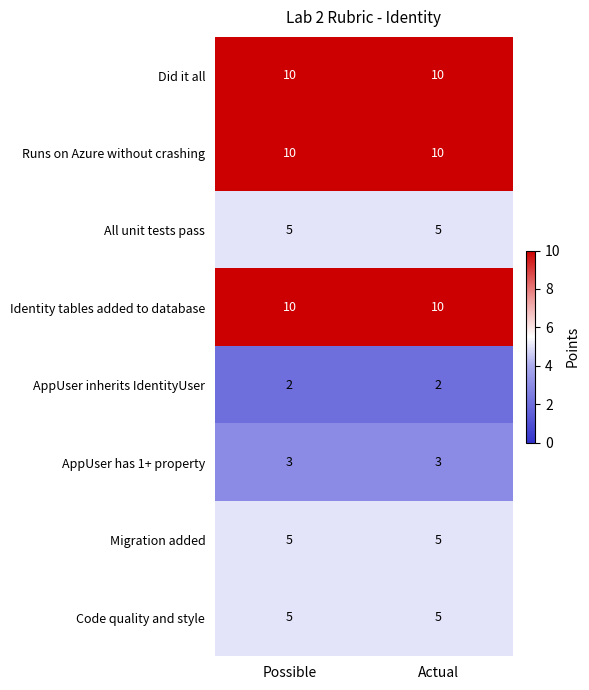

Reading left to right, transcribe all the data shown in this chart.

Did it all: Possible=10	Actual=10
Runs on Azure without crashing: Possible=10	Actual=10
All unit tests pass: Possible=5	Actual=5
Identity tables added to database: Possible=10	Actual=10
AppUser inherits IdentityUser: Possible=2	Actual=2
AppUser has 1+ property: Possible=3	Actual=3
Migration added: Possible=5	Actual=5
Code quality and style: Possible=5	Actual=5